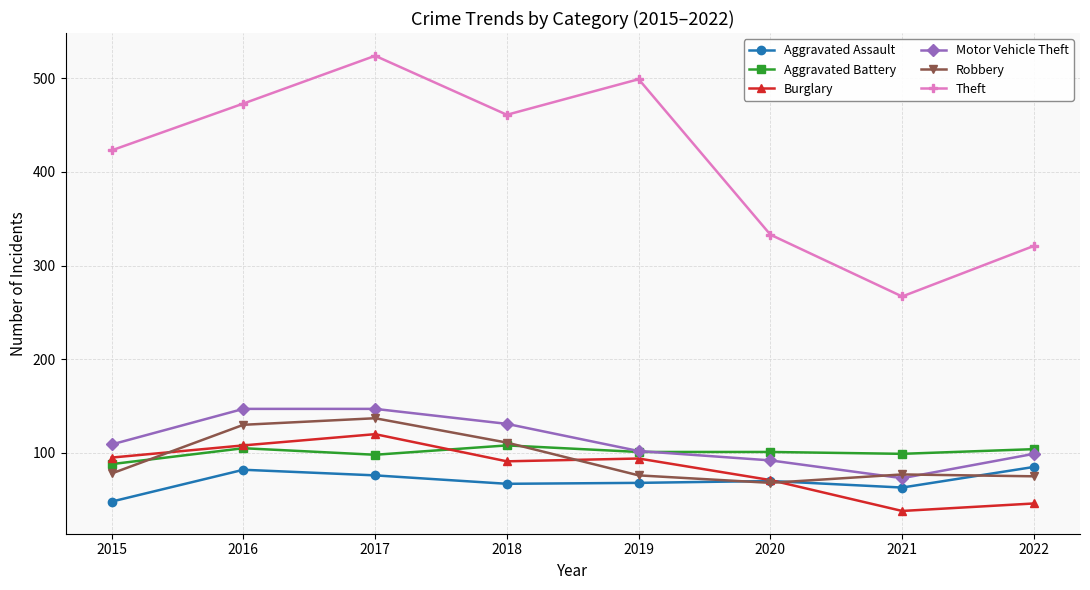

What is the difference between the Aggravated Battery values at 2015 and 2020?

13